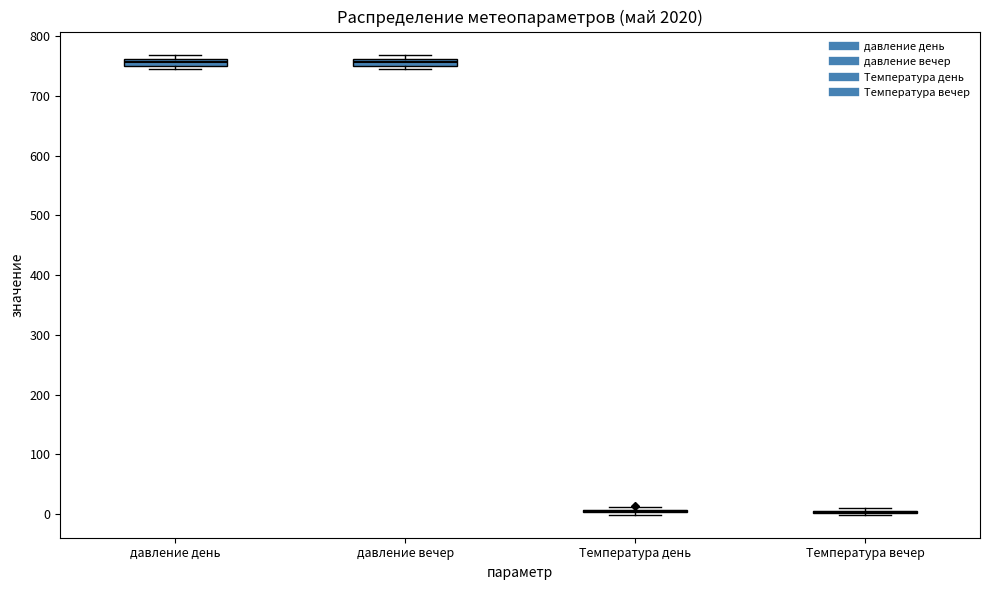

Where is the lower edge of the box for давление вечер on the y-axis? The values are not printed on the chart, so give them approximately, as read against the axis.

750